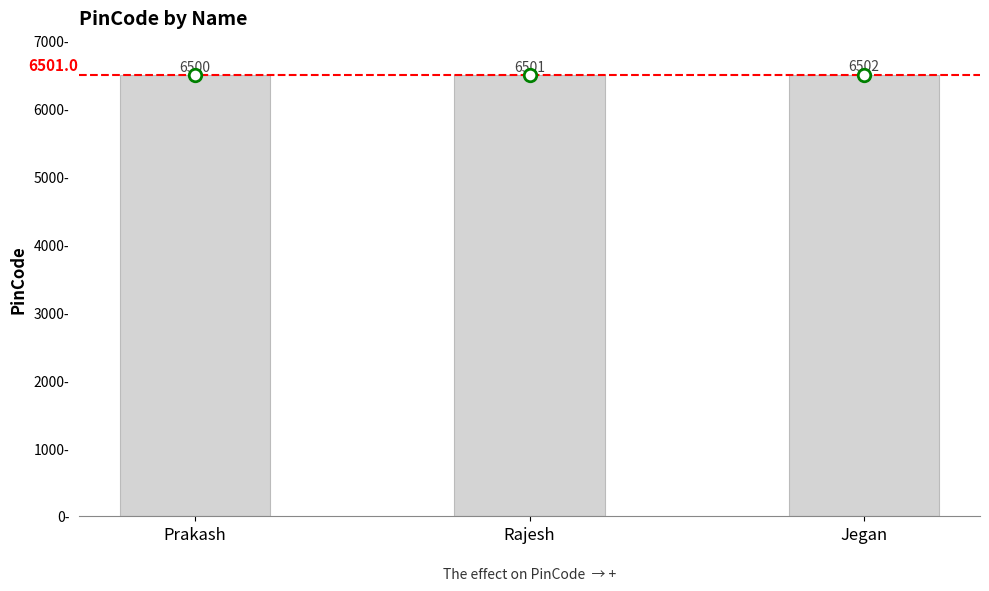

True or false: the data shows 6501 at Rajesh.

True